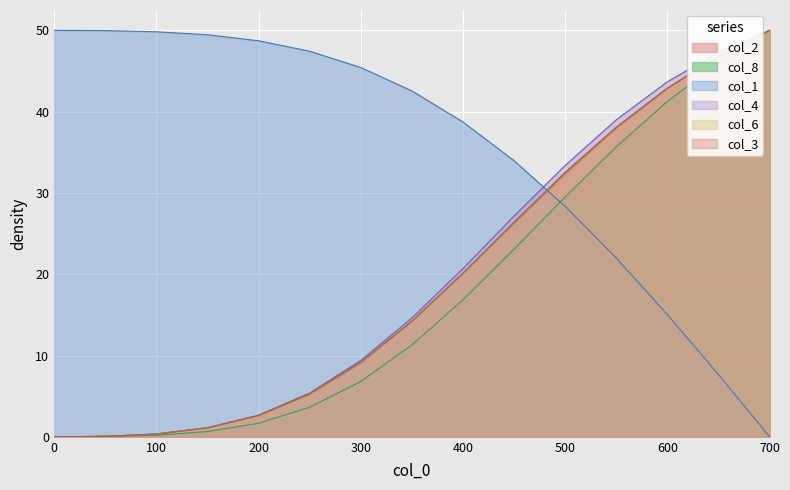

True or false: col_8 and col_6 cross at least once.

False